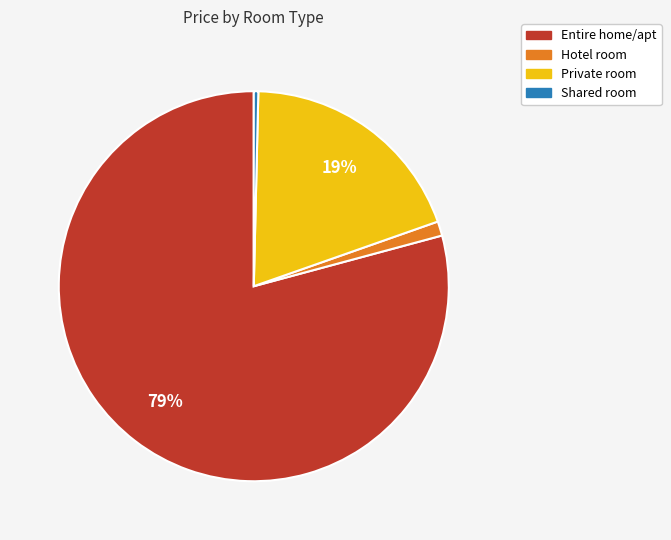

Approximately how many times larger is the value at Private room compared to Shared room?

51.3